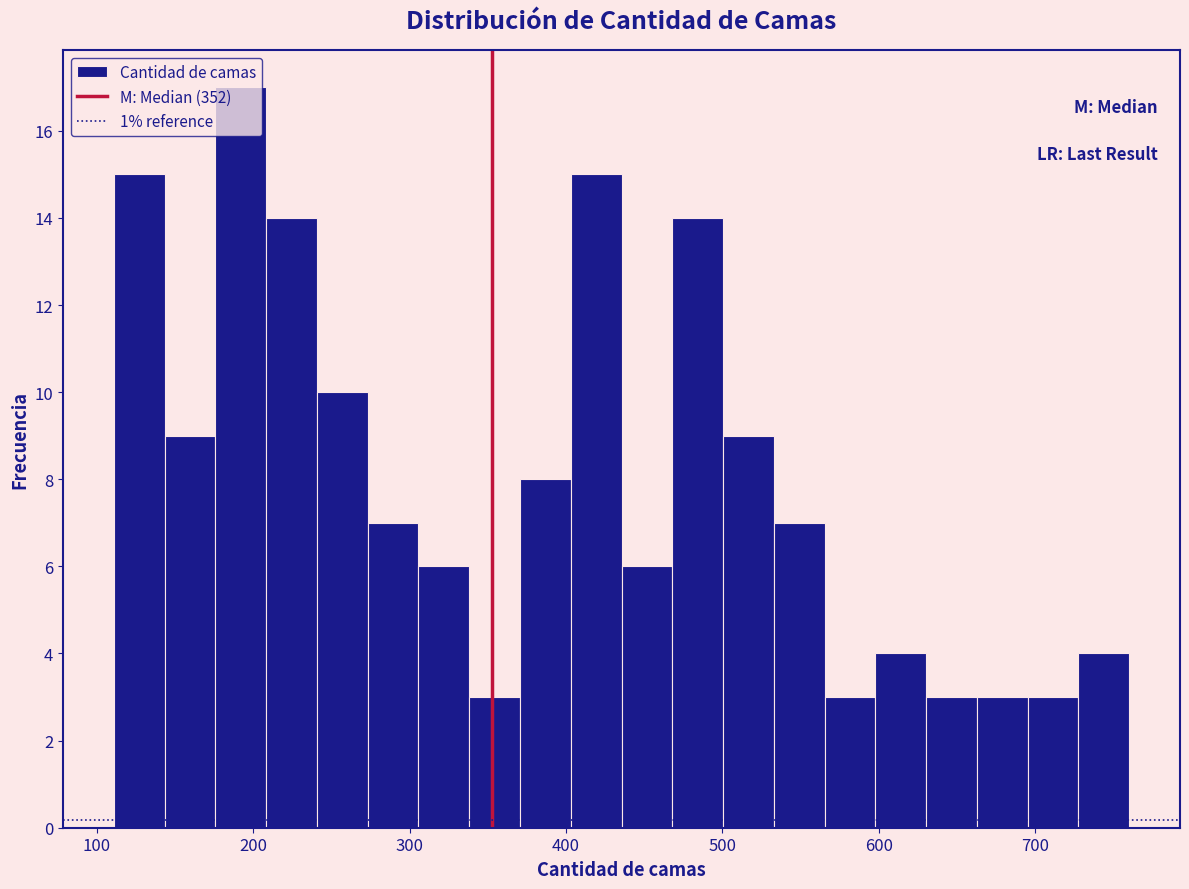

Around what value on the x-axis is the tallest bar? Give the approximate position of its centre, as read against the axis.

190